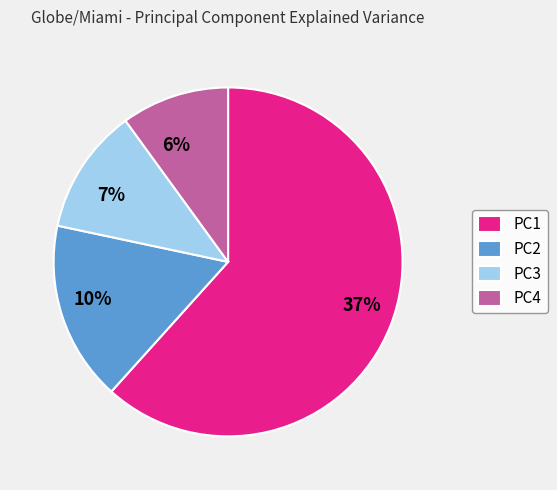

How much of the chart is everything except PC1?

38.3%